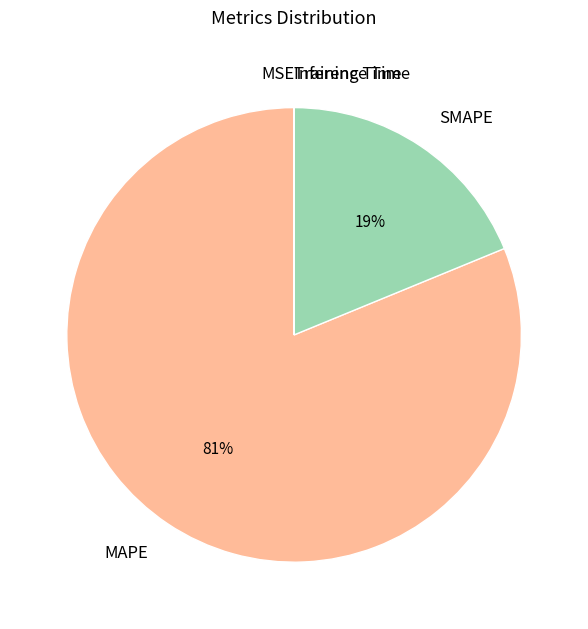

Which slice is the largest?

MAPE